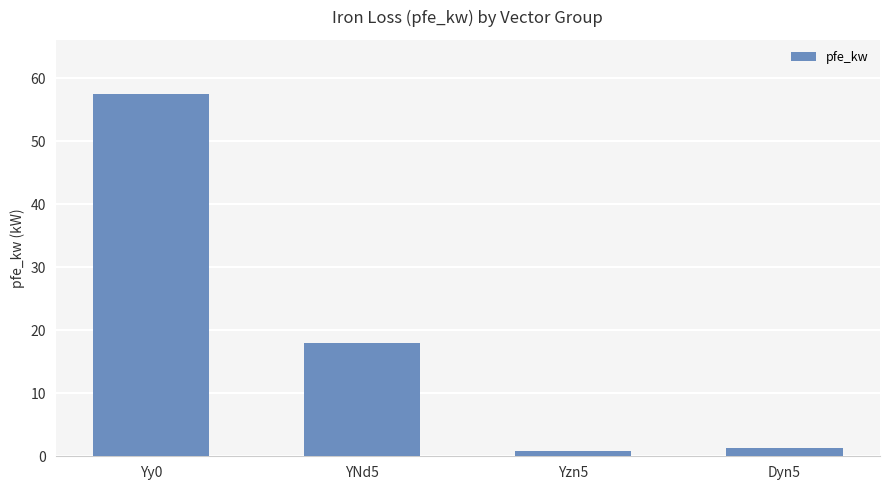

At which label is the value closest to 29?

YNd5